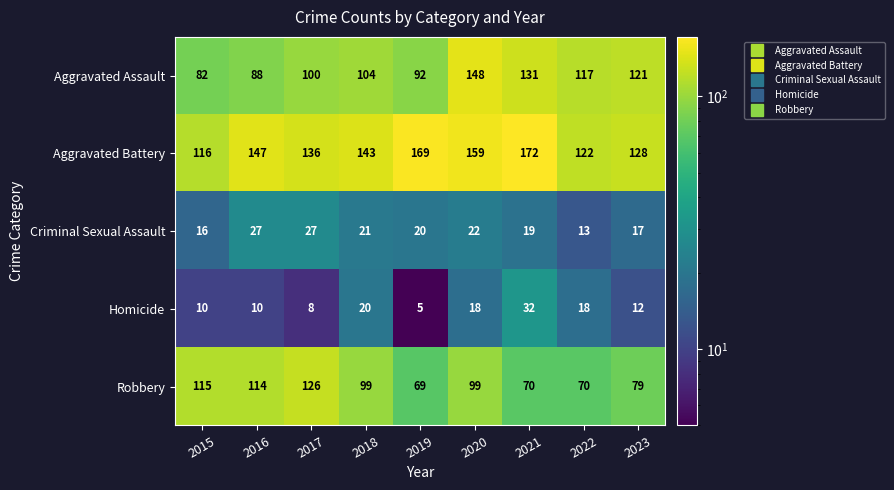

What is the difference between the Aggravated Battery values at 2019 and 2023?

41